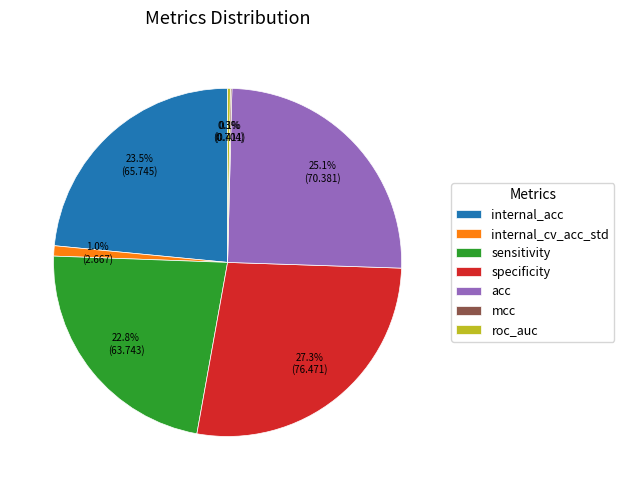

What percentage do specificity and internal_cv_acc_std together represent?

28.3%